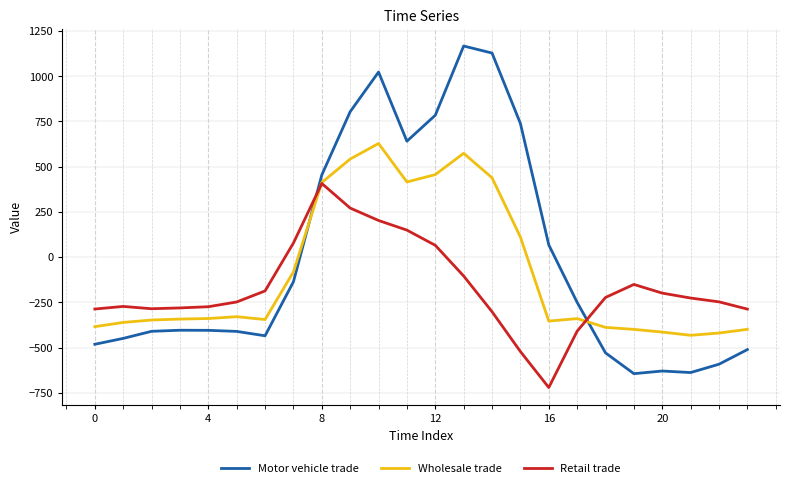

Which series has the widest spread of values?

Motor vehicle trade